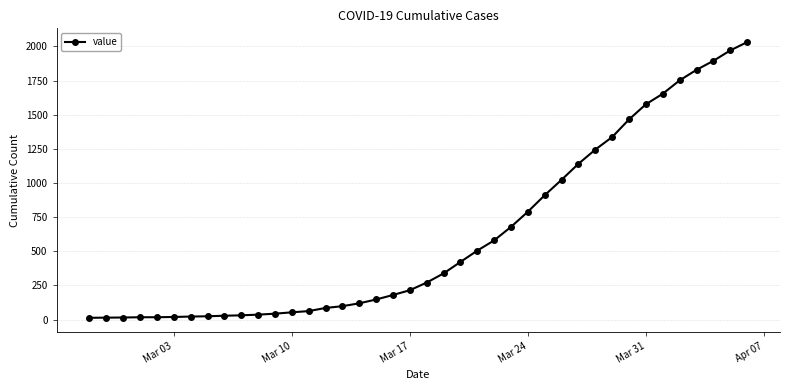

What is the sum of all values?

24657